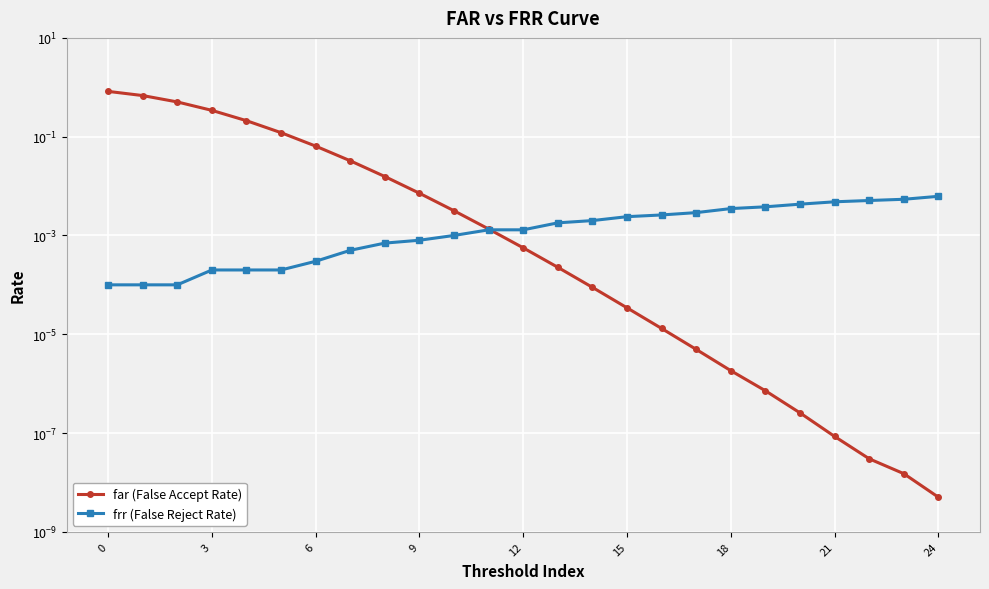

Is it true that far (False Accept Rate) equals 0.1 at 12?

False